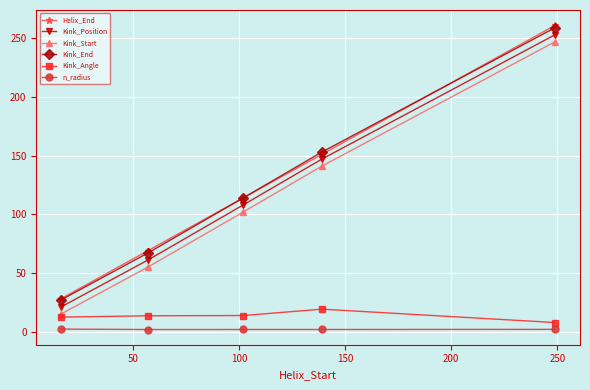

At how many categories does at least one series exceed 38?

4